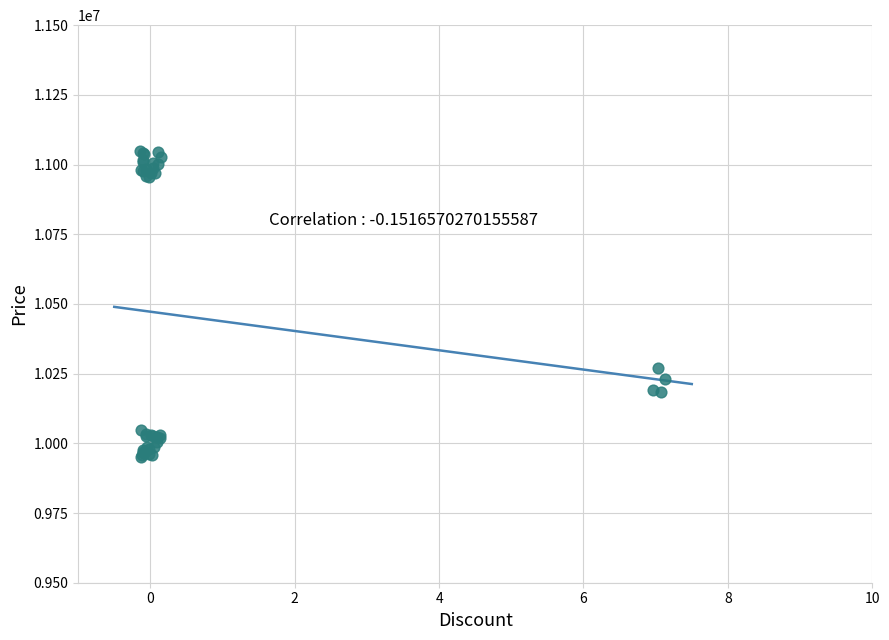

What Y value in the scatter plot is closest to 10498755?

10270932.0